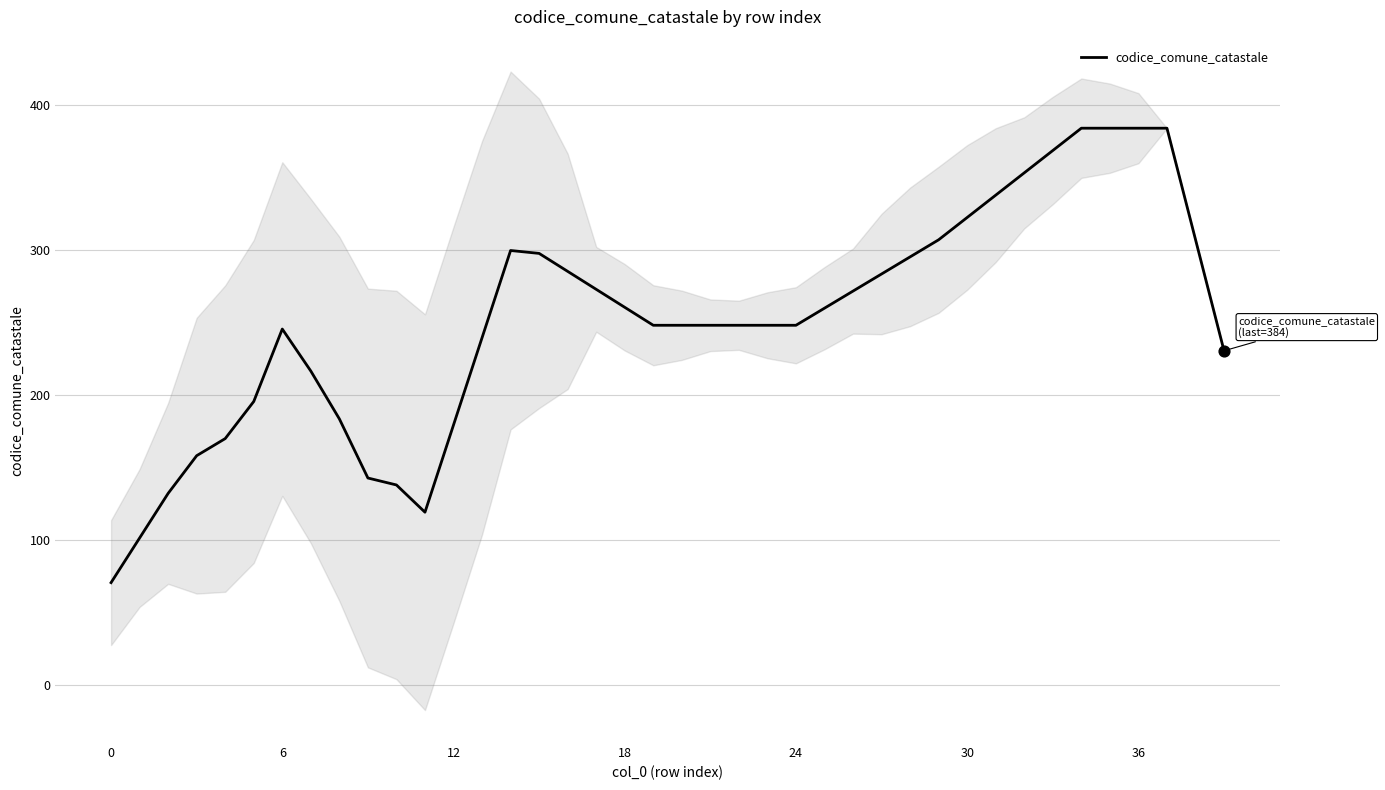

What is the change in value from 21 to 33?

+120.6